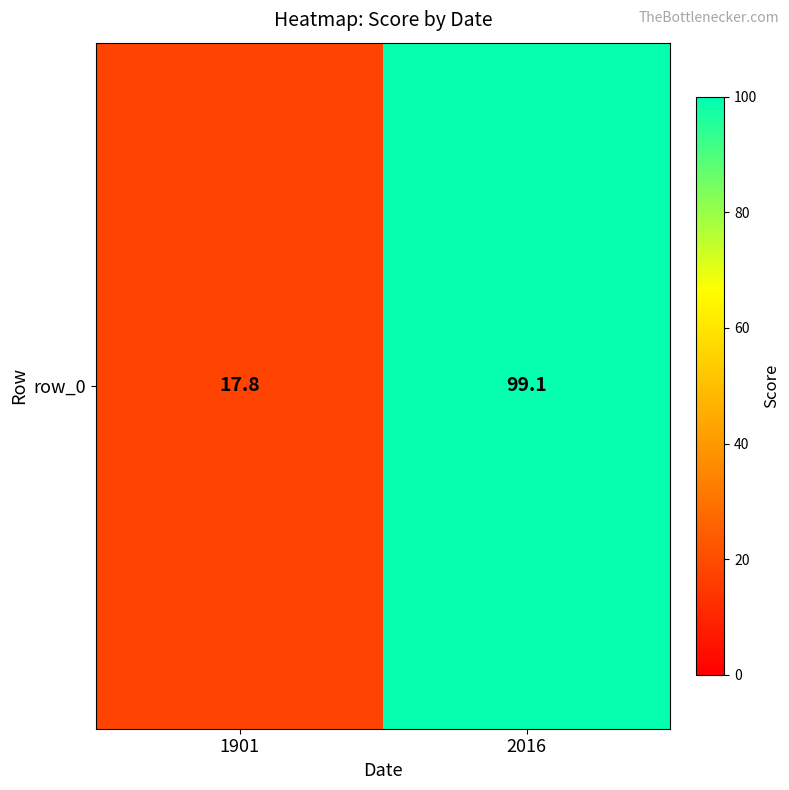

What is the greatest value displayed?

99.1